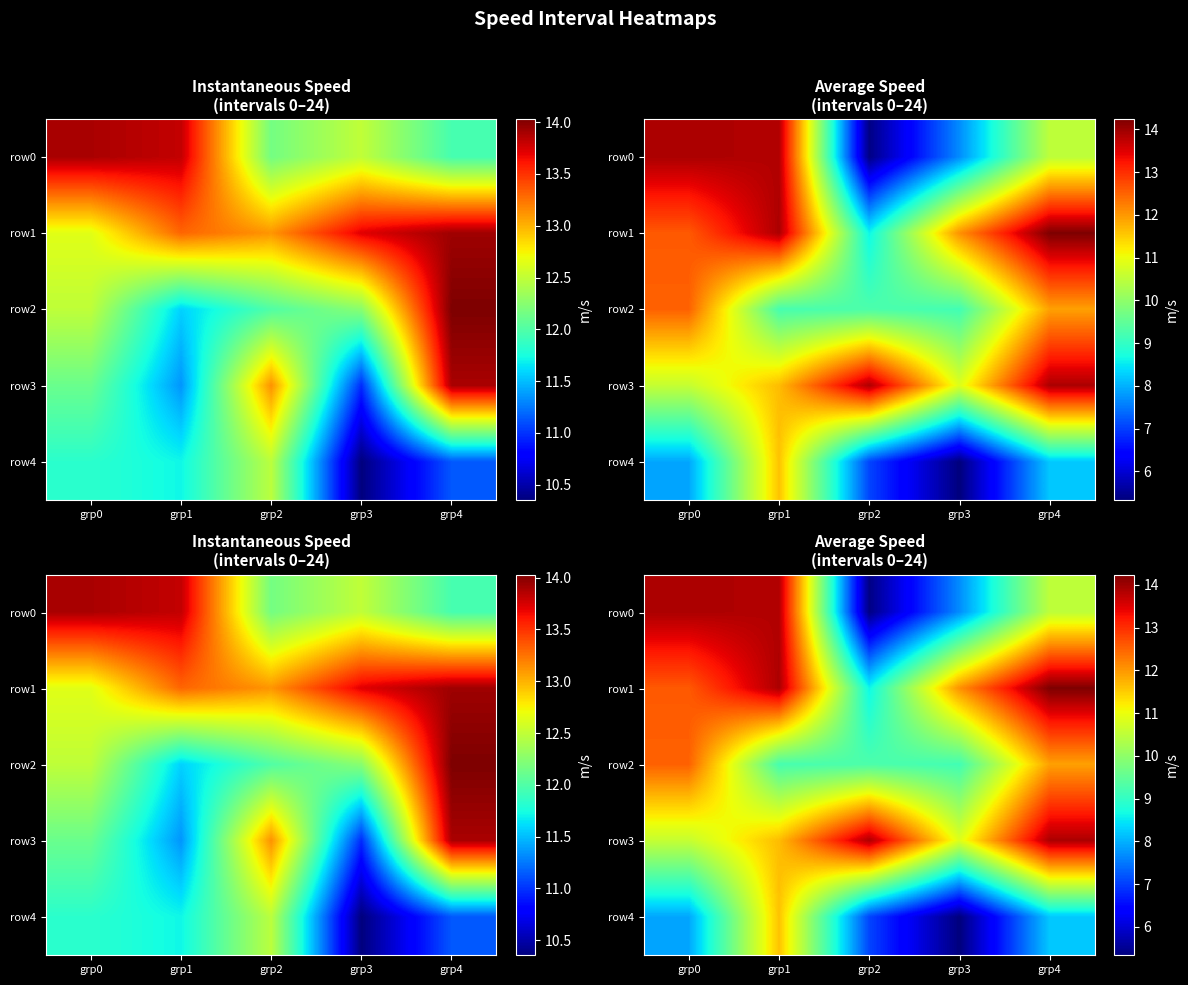

What is the sum of all row3 values?

60.9